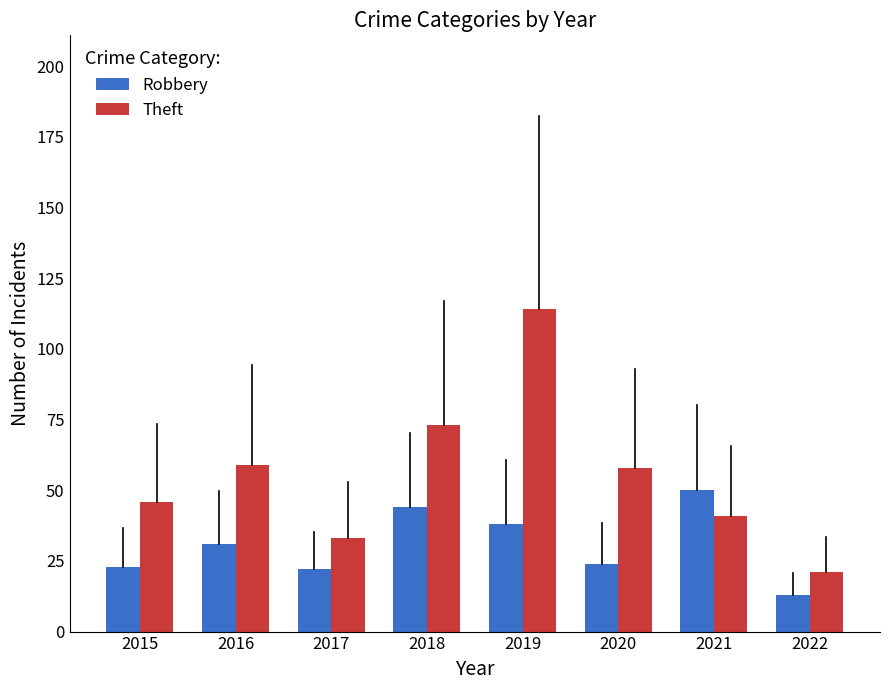

What is the approximate value of Theft at 2020, to the nearest 5?

60